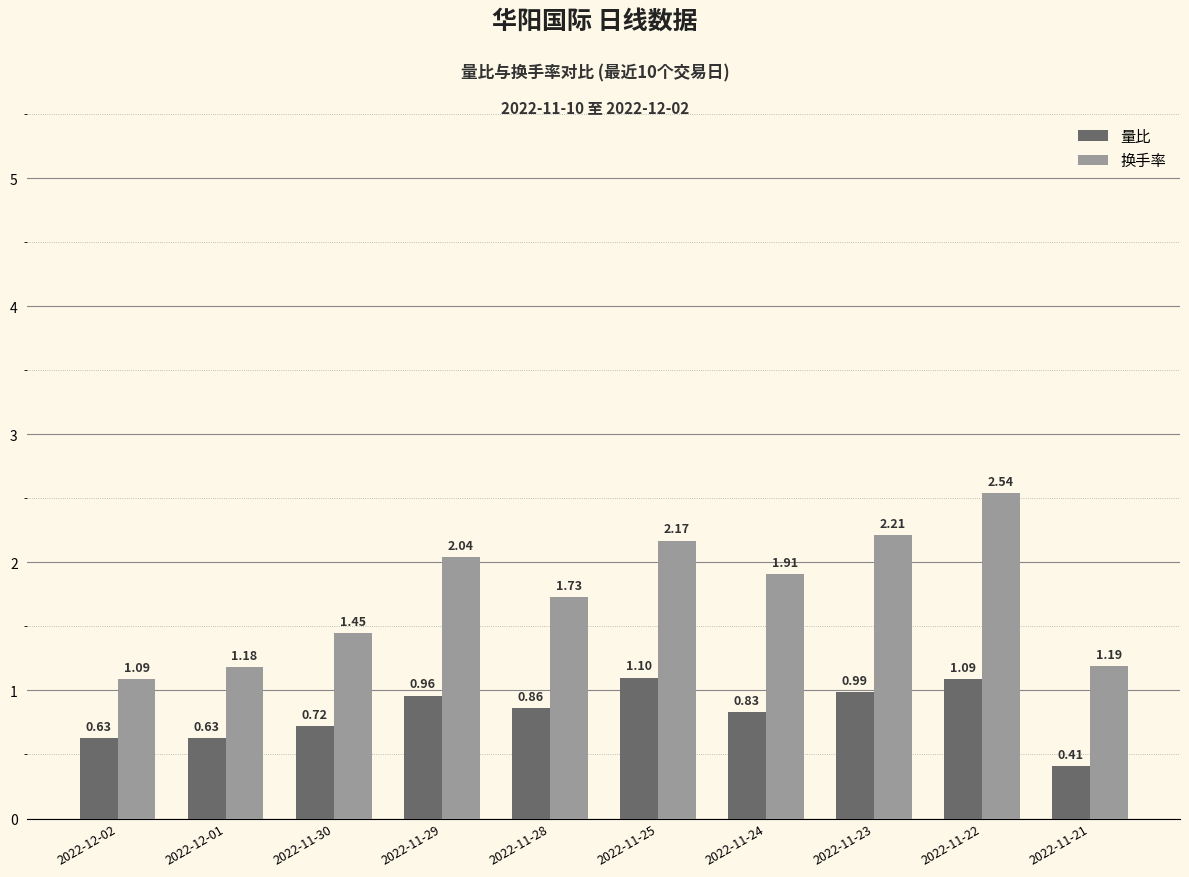

True or false: 量比 has a value of 1.1 at 2022-11-25.

True